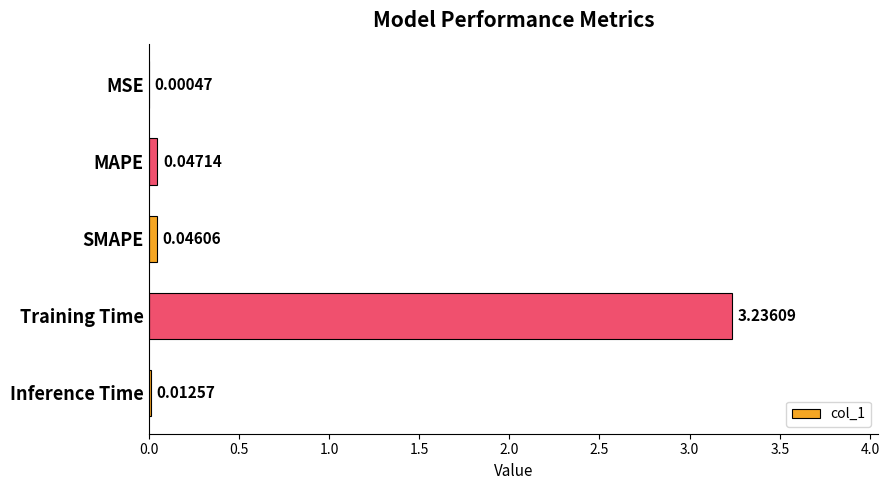

What is the change in value from MSE to Training Time?

+3.2